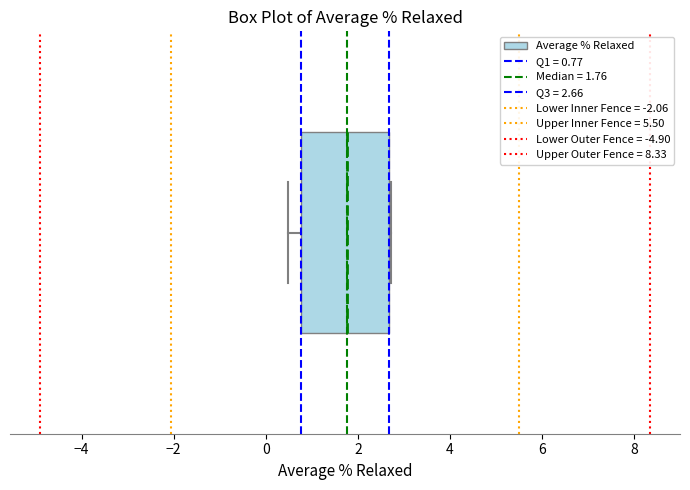

Where is the right edge of the box on the x-axis? The values are not printed on the chart, so give them approximately, as read against the axis.

2.6